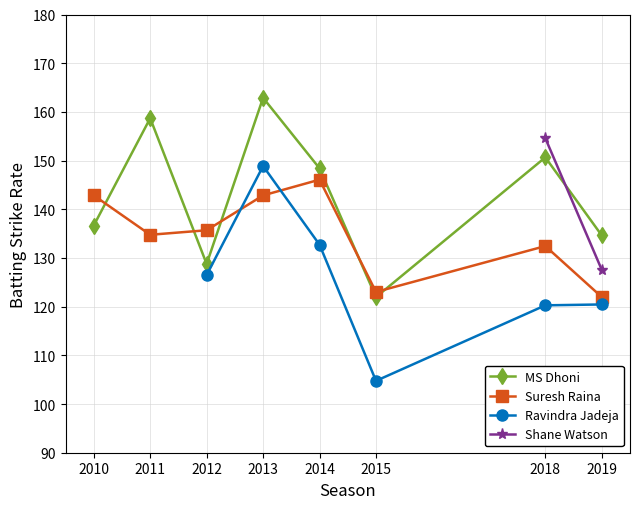

True or false: MS Dhoni and Suresh Raina cross at least once.

True